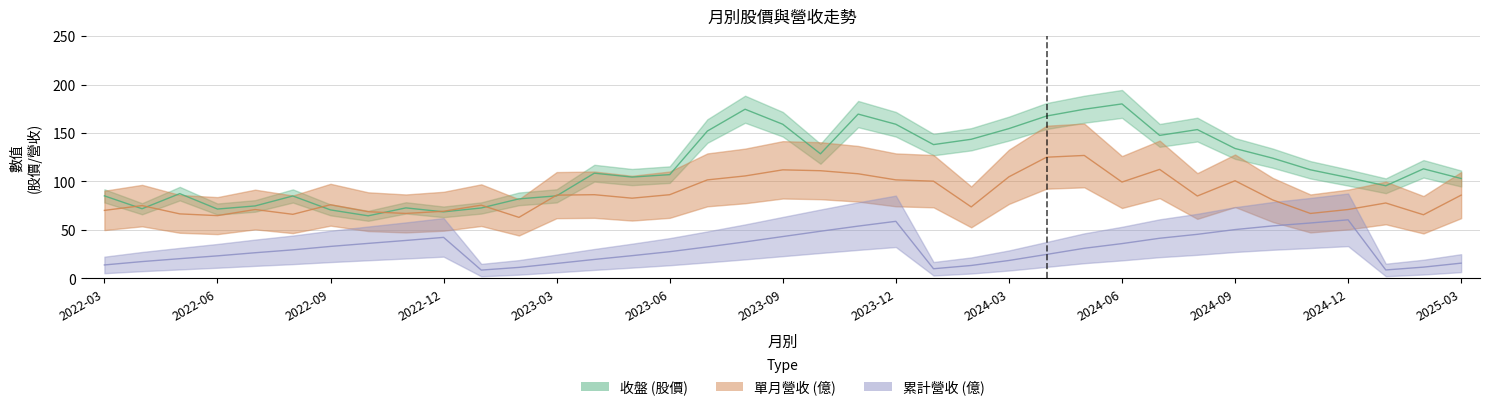

Is it true that 單月營收 equals 71.0 at 2024-12?

True